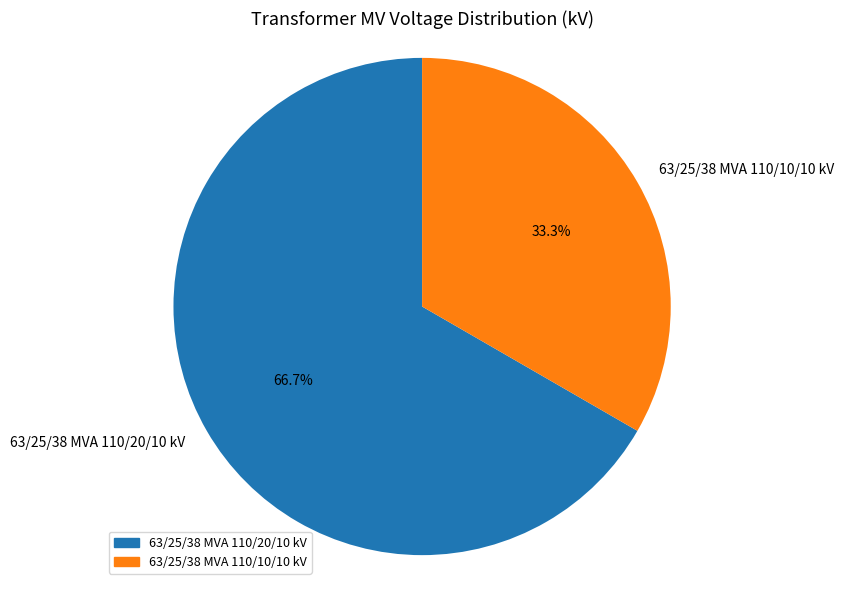

What portion of the pie excludes 63/25/38 MVA 110/10/10 kV?

66.7%